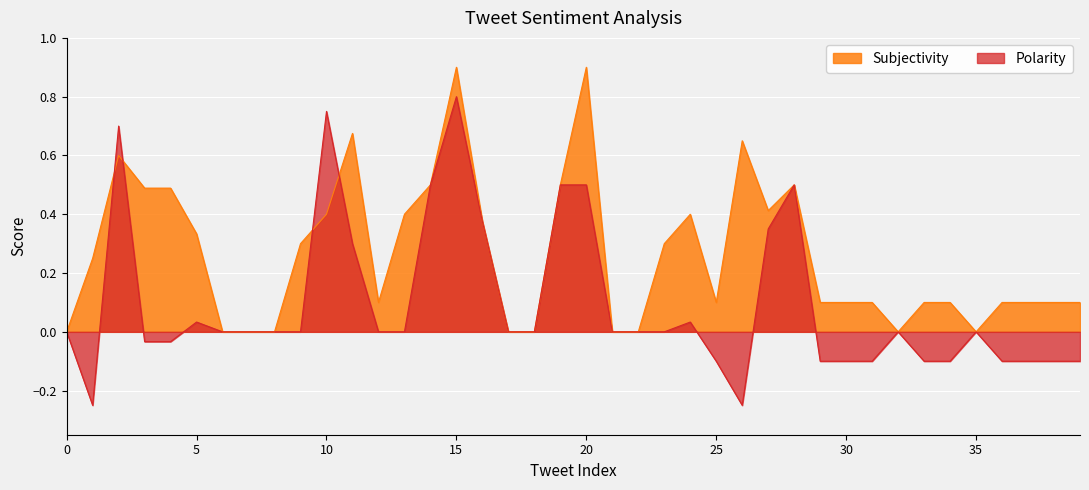

What value does the Subjectivity series have at 14?

0.5